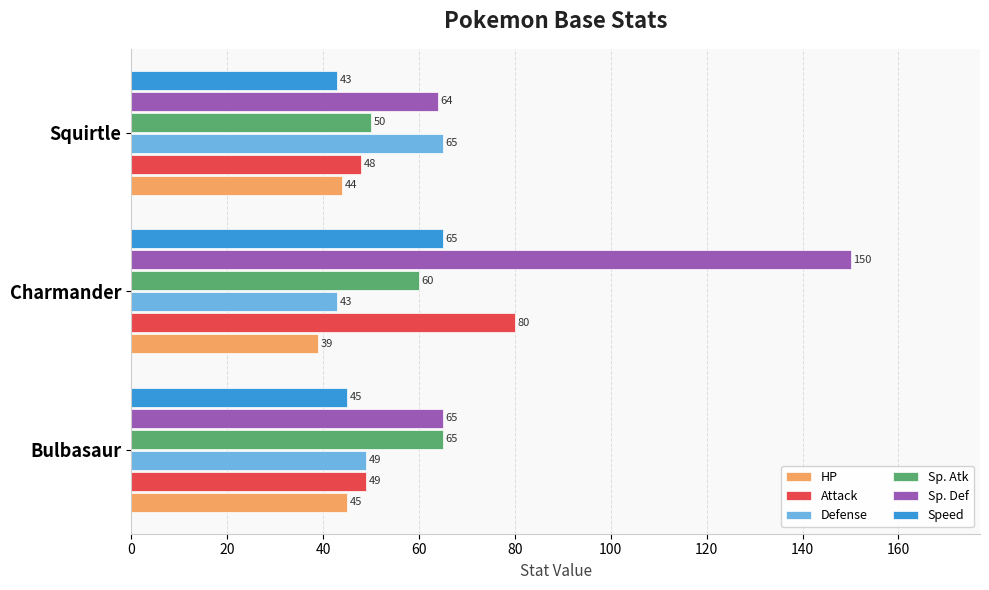

Is the value of Attack at Squirtle greater than the value of HP at Bulbasaur?

Yes